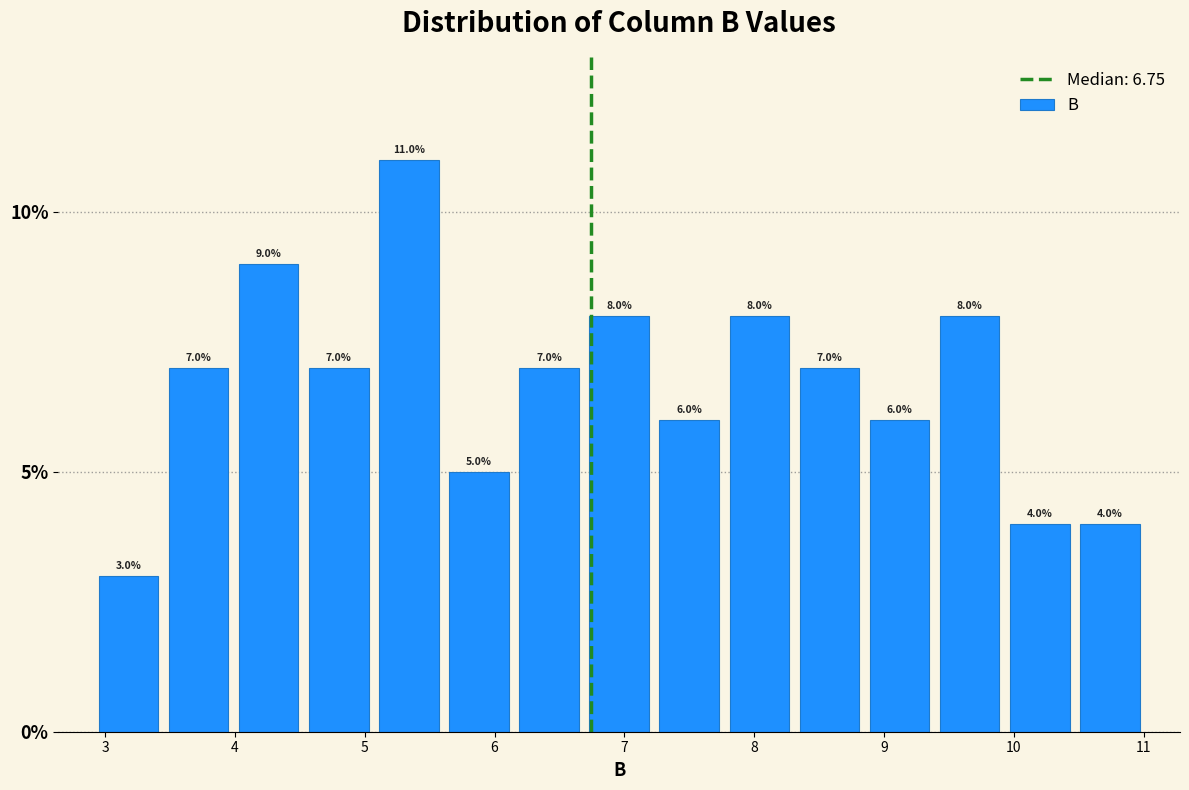

Over which range of the x-axis is the bar tallest?

5.07 to 5.61